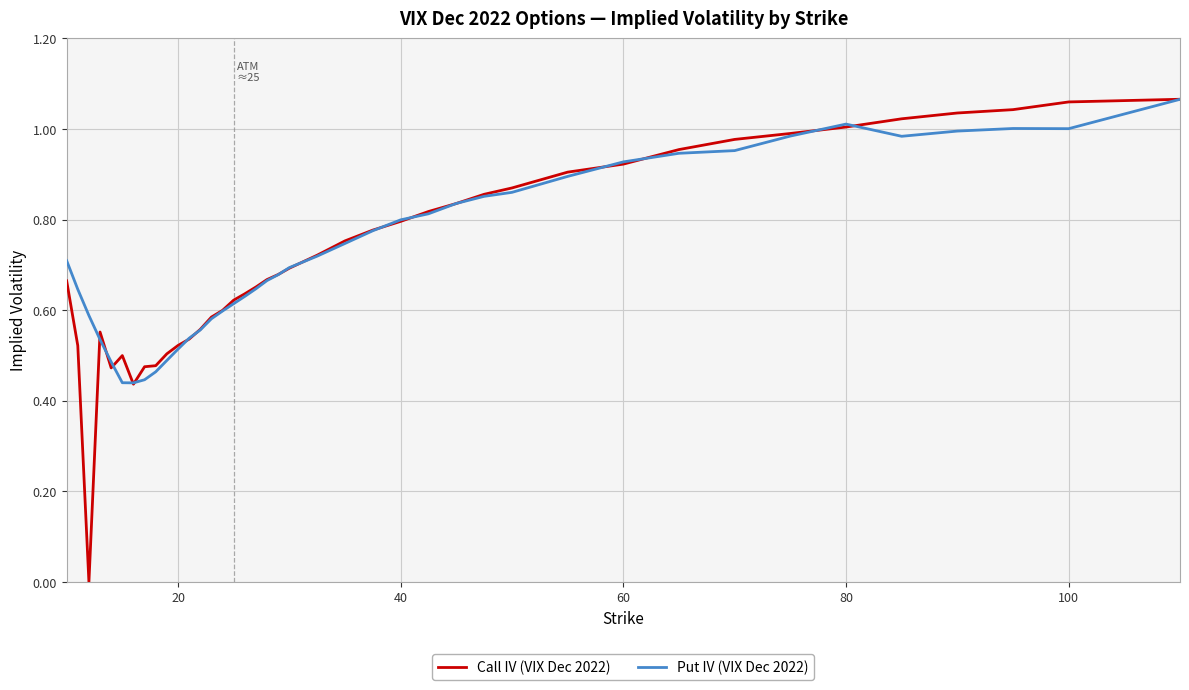

Which series has the widest spread of values?

Call IV (VIX Dec 2022)